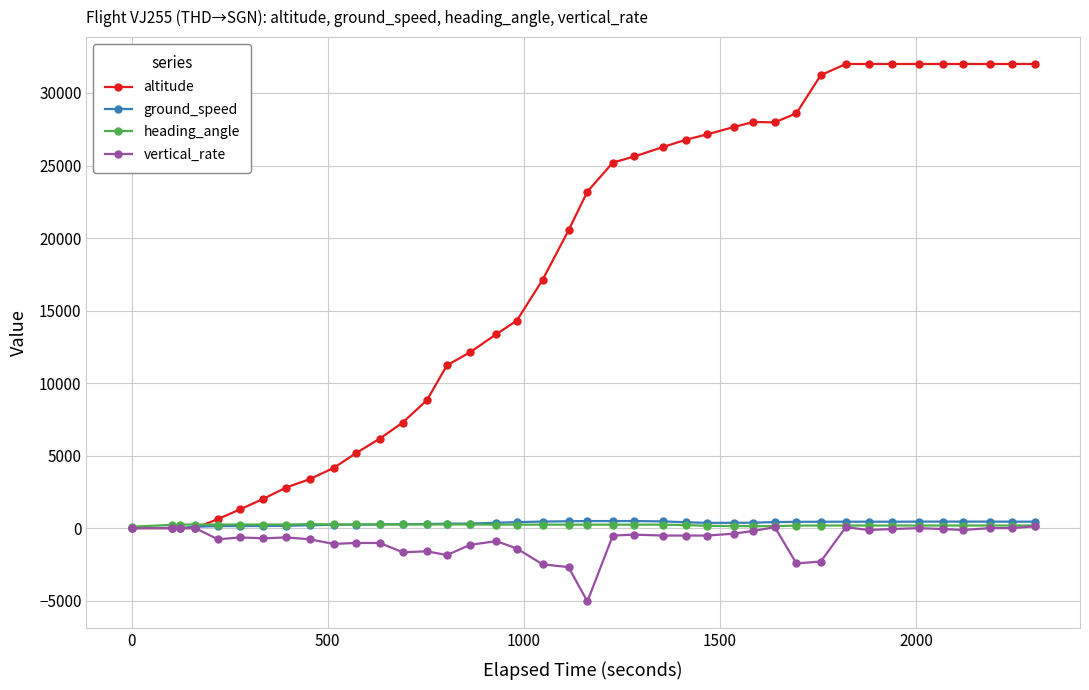

What is the value of the vertical_rate point at the 21st from the left?

-5056